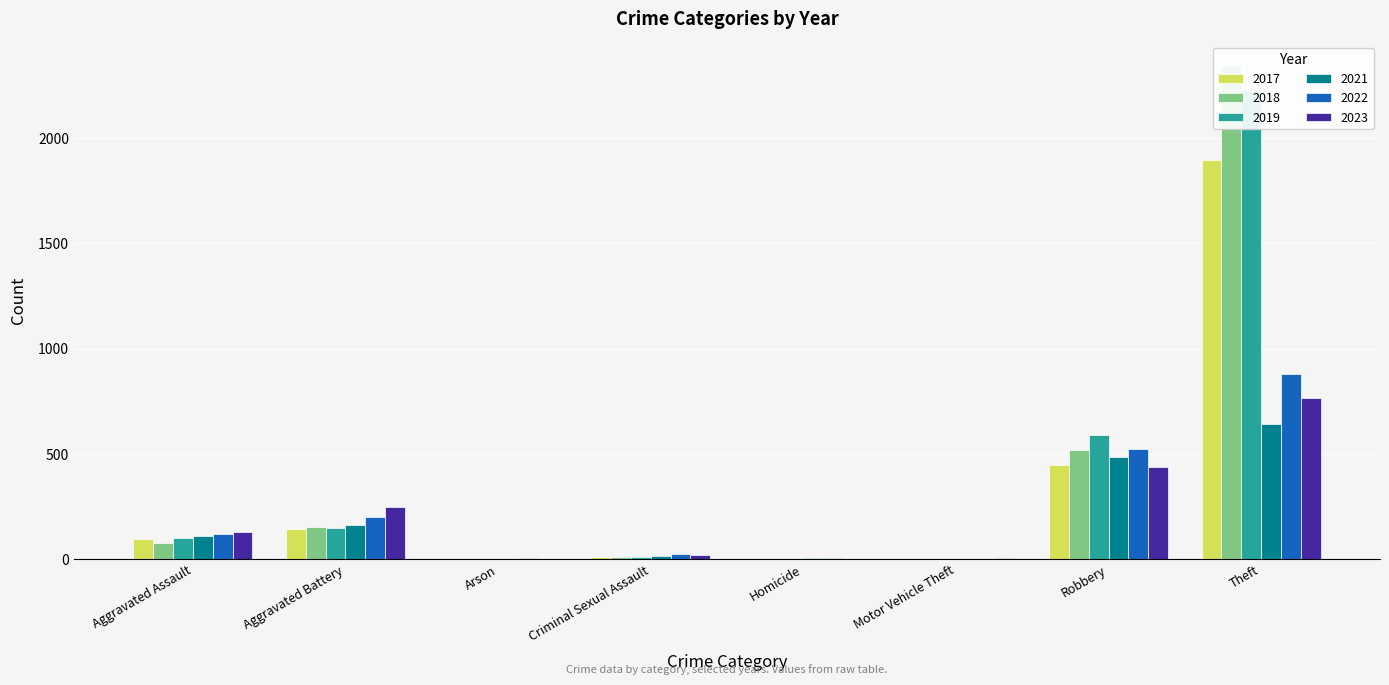

What is the total value across all series at Criminal Sexual Assault?

86